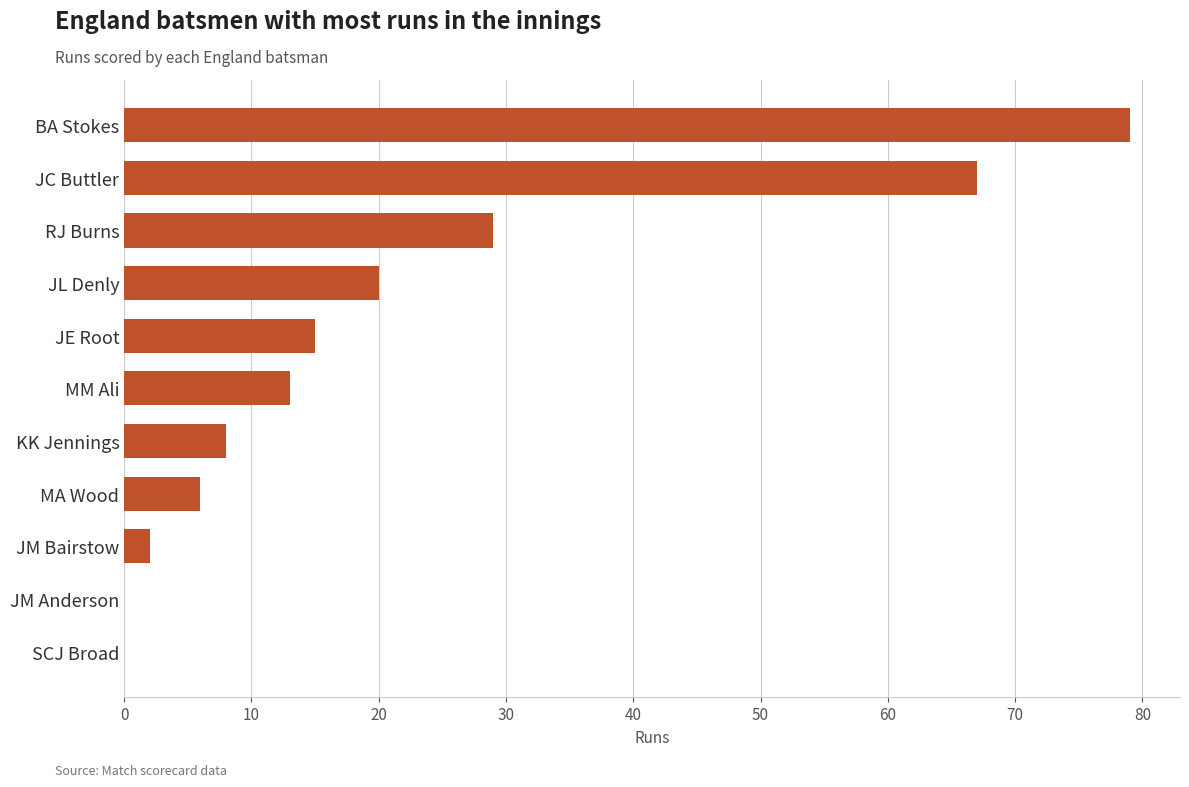

Reading bottom to top, list all the values displayed in this chart.

SCJ Broad=0	JM Anderson=0	JM Bairstow=2	MA Wood=6	KK Jennings=8	MM Ali=13	JE Root=15	JL Denly=20	RJ Burns=29	JC Buttler=67	BA Stokes=79